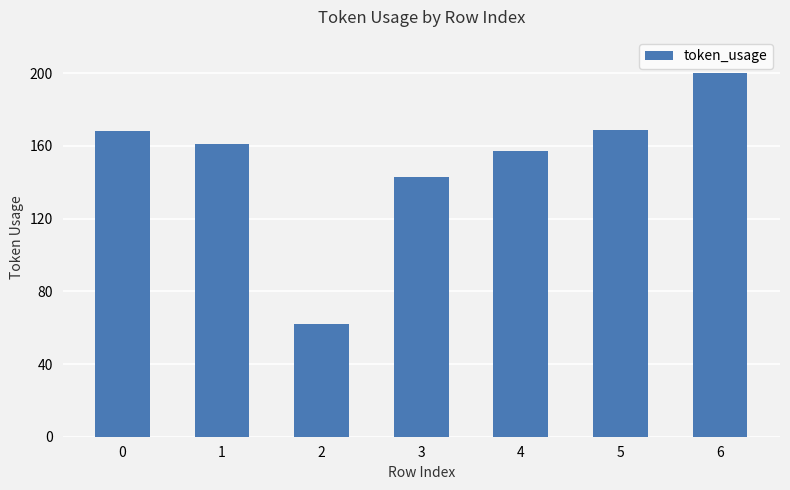

Is it true that the value at 0 is 168?

True